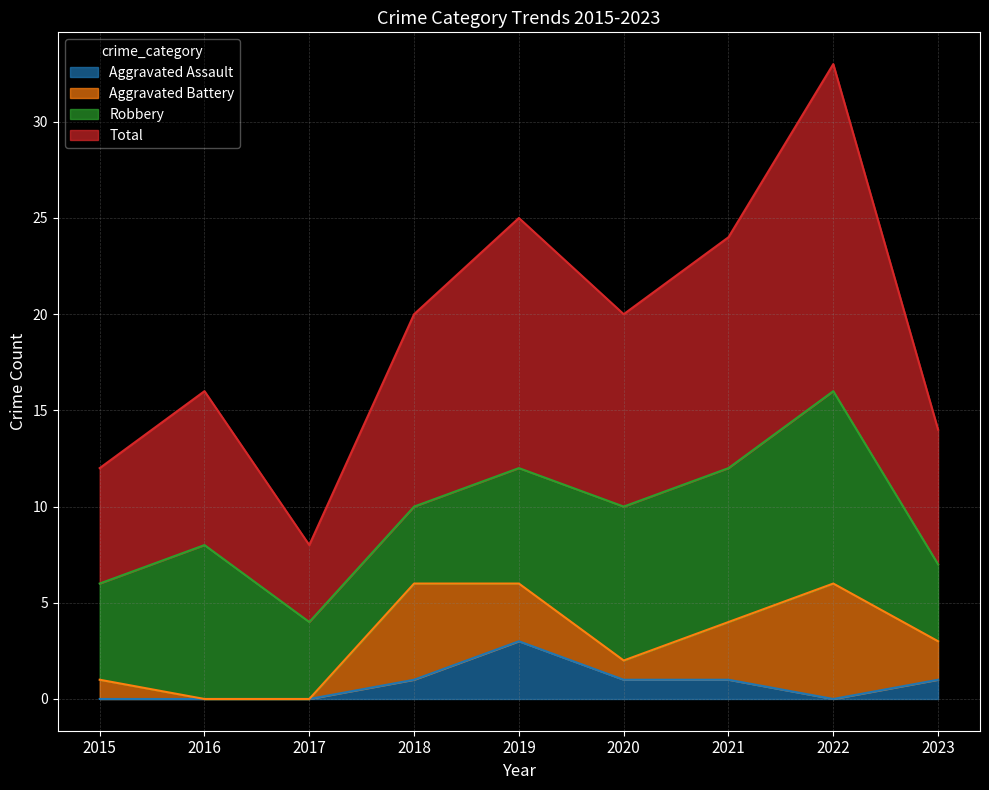

Which series has the widest spread of values?

Total